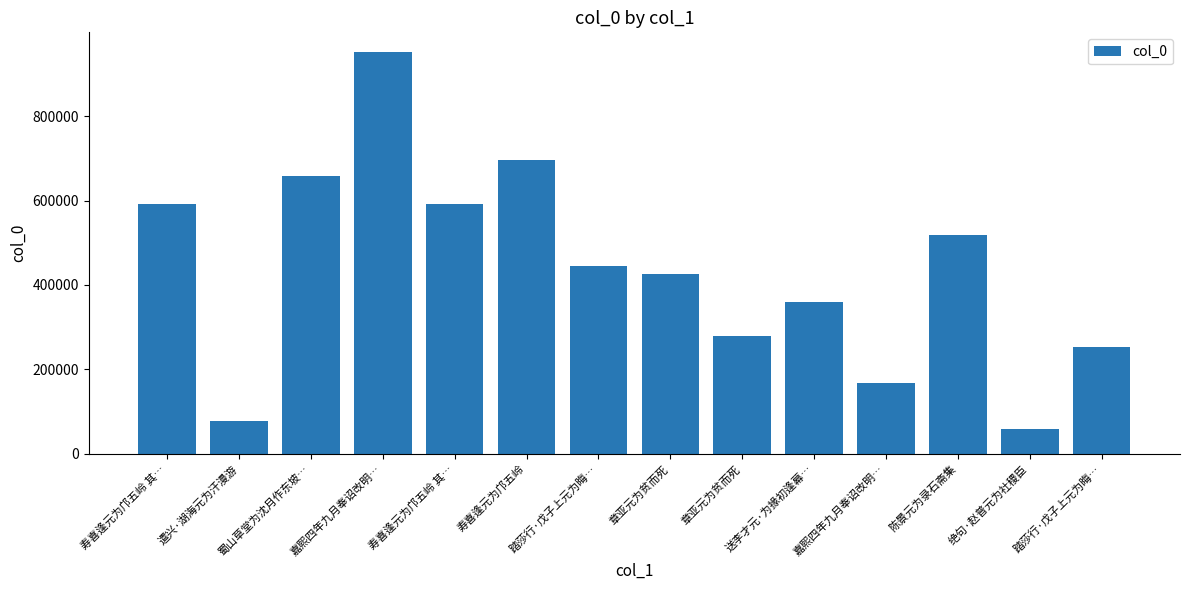

What value does the data have at 踏莎行·戊子上元为晦…, to the nearest 50?

444800